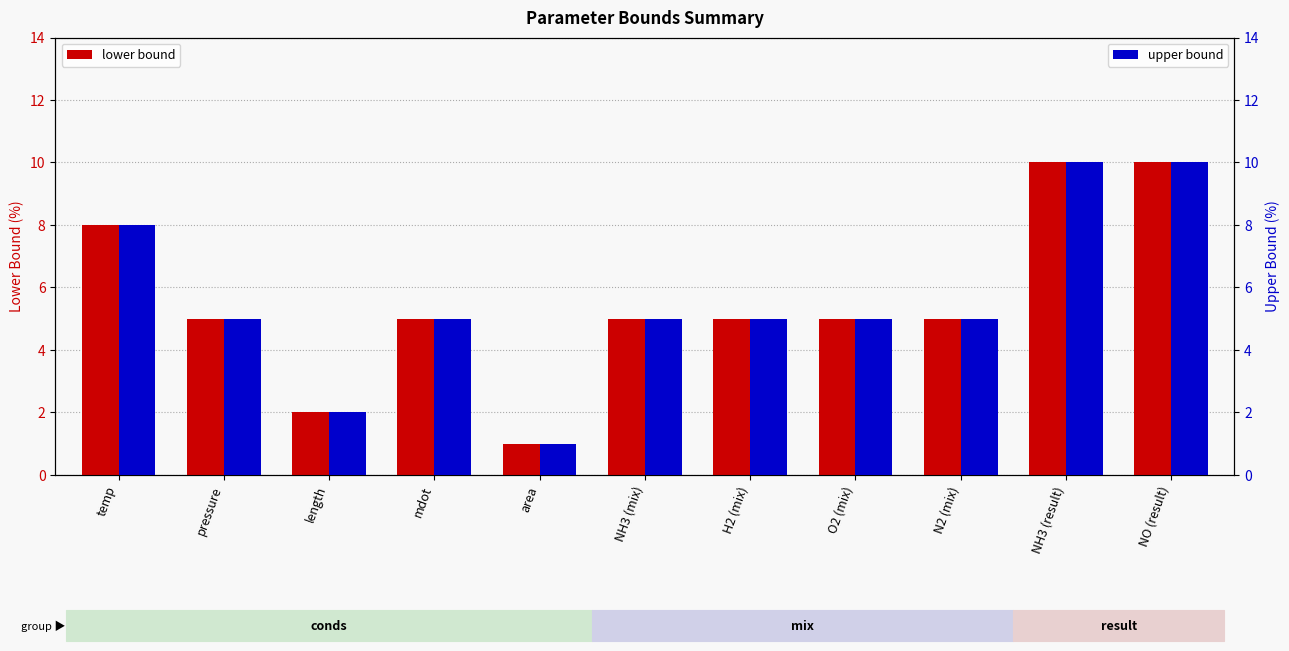

Which series changed the most between temp and length?

lower bound